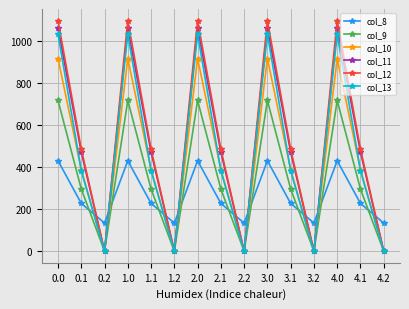

What is the greatest value displayed?

1096.7